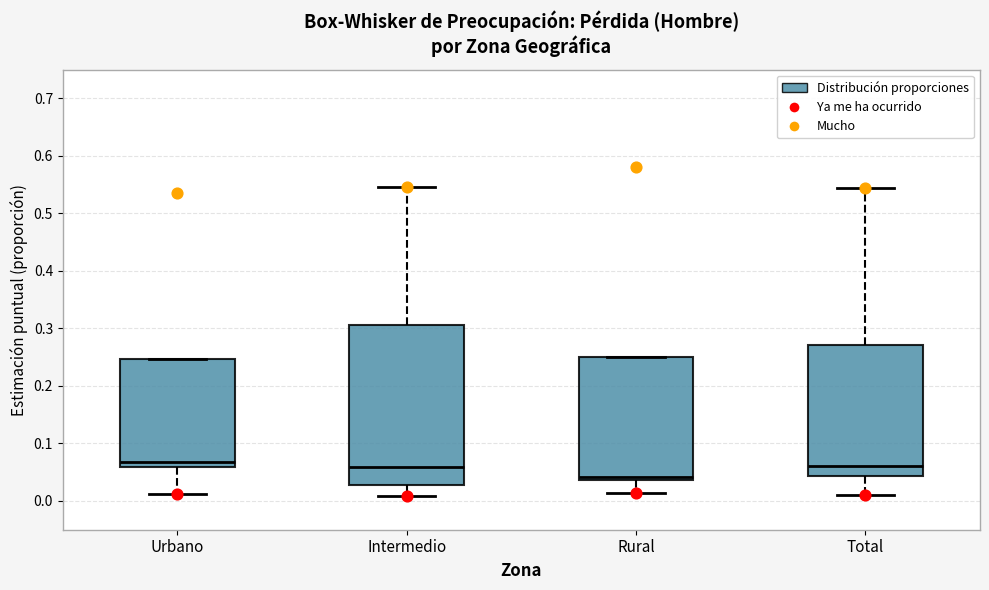

Reading left to right, read every box against the y-axis: the position of its median line, the range the box covers, and the ends of its whiskers. The values are not printed on the chart, so give them approximately, as read against the axis.

Urbano: median 0.07, box 0.06 to 0.25, whiskers 0.01 to 0.25
Intermedio: median 0.06, box 0.03 to 0.31, whiskers 0.01 to 0.55
Rural: median 0.04 (just above the box's lower edge), box 0.04 to 0.25, whiskers 0.01 to 0.25
Total: median 0.06, box 0.04 to 0.27, whiskers 0.01 to 0.54